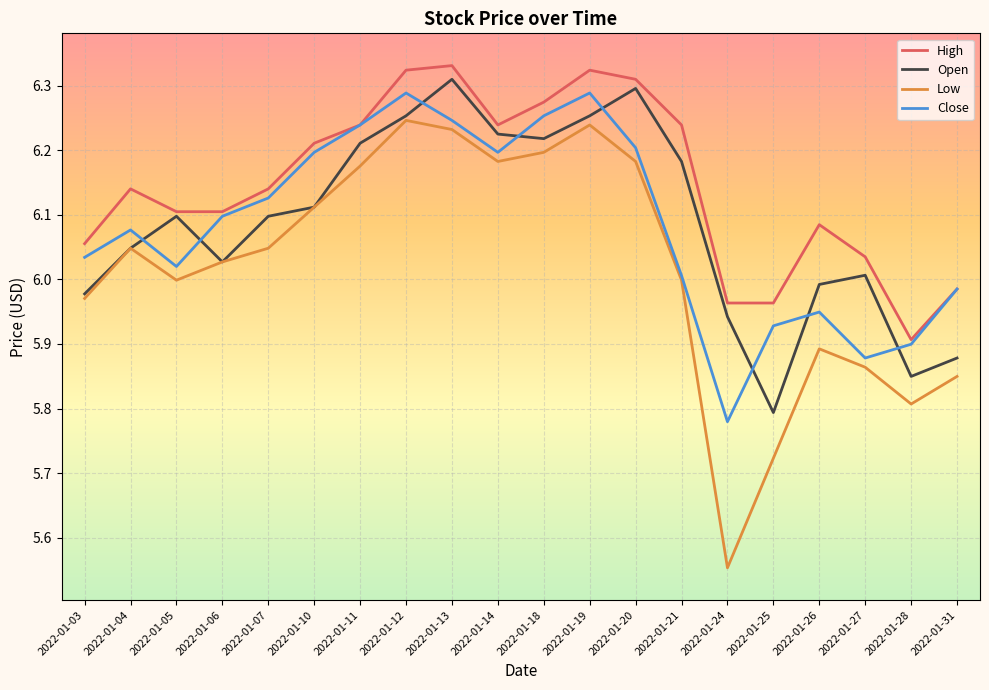

Between 2022-01-06 and 2022-01-07, which series saw the biggest shift?

Open